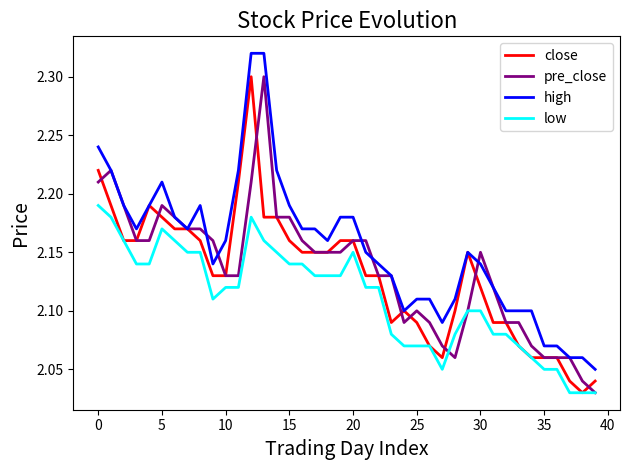

Which series has the largest total across all categories?

high